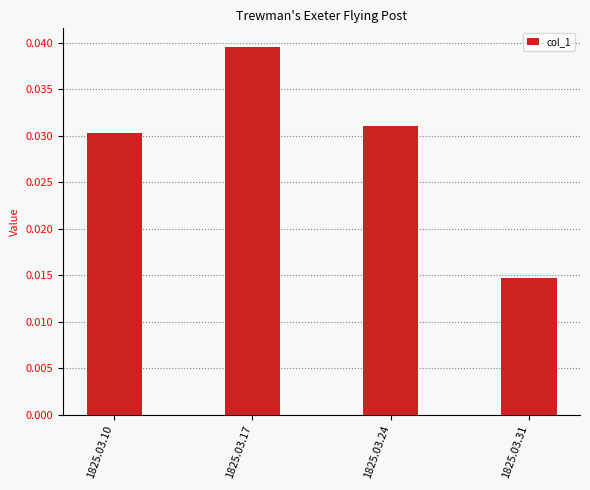

Where is the data nearest to the value 0?

1825.03.31